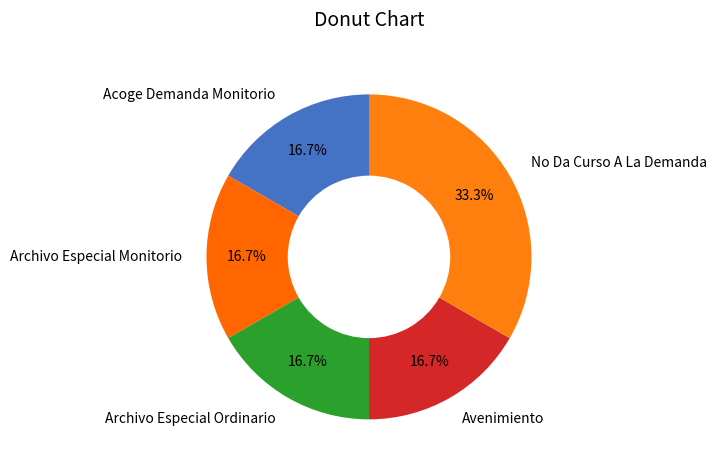

How many segments does this pie chart have?

5